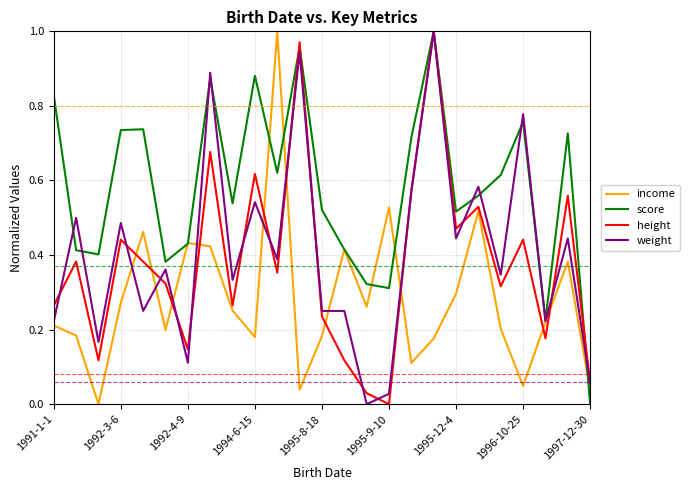

Which series ends up on top after the final intersection of height and income?

height